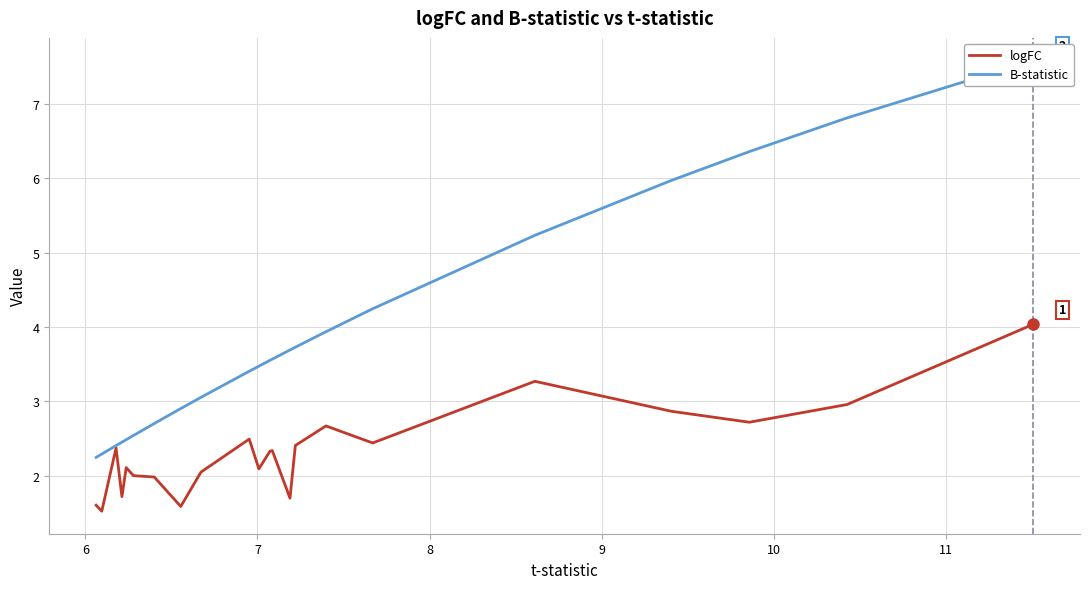

What is the lowest value of the logFC series?

1.5